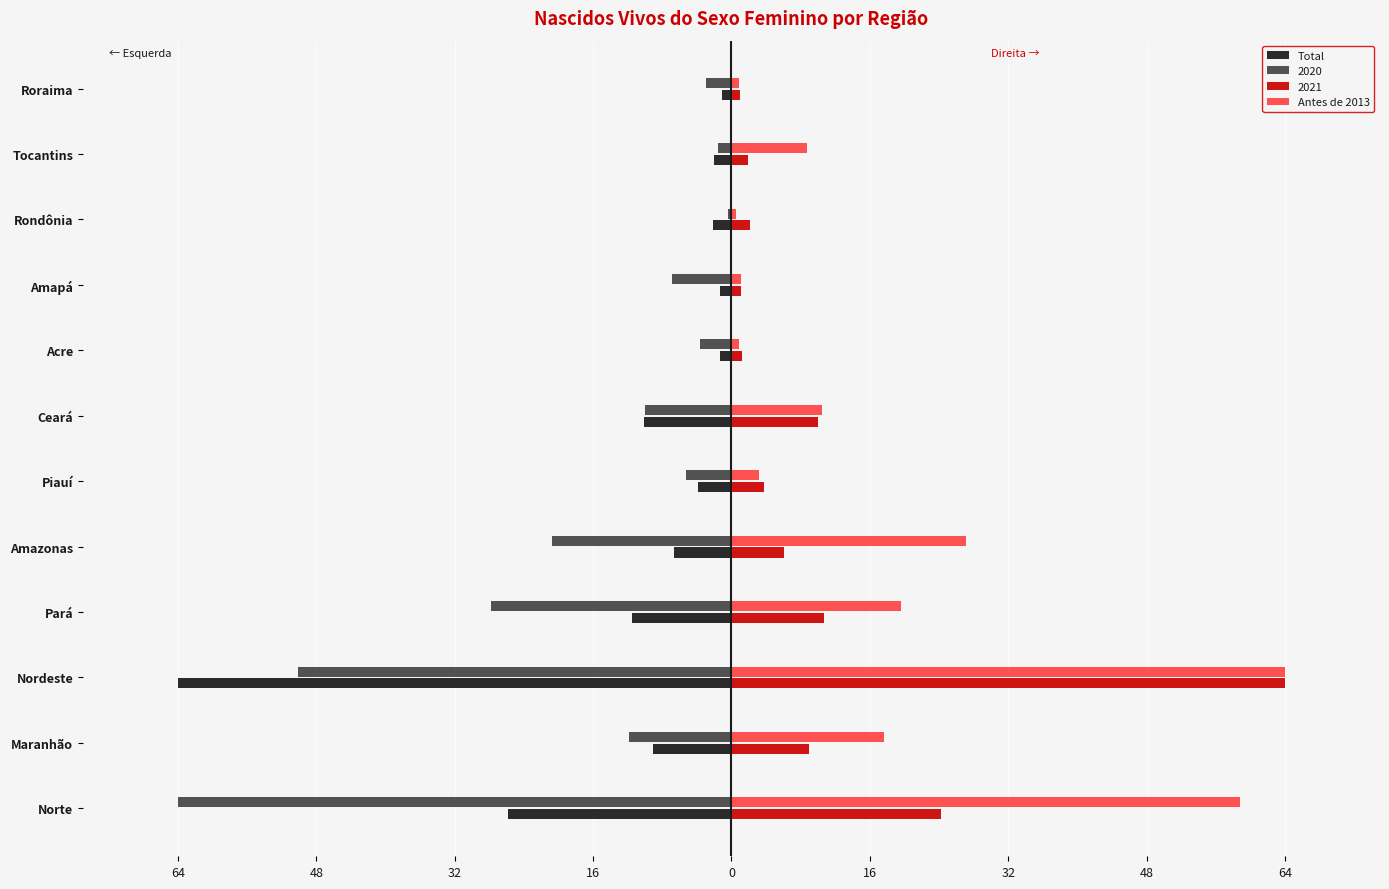

What are all the series names shown in the legend?

Total, 2020, 2021, Antes de 2013